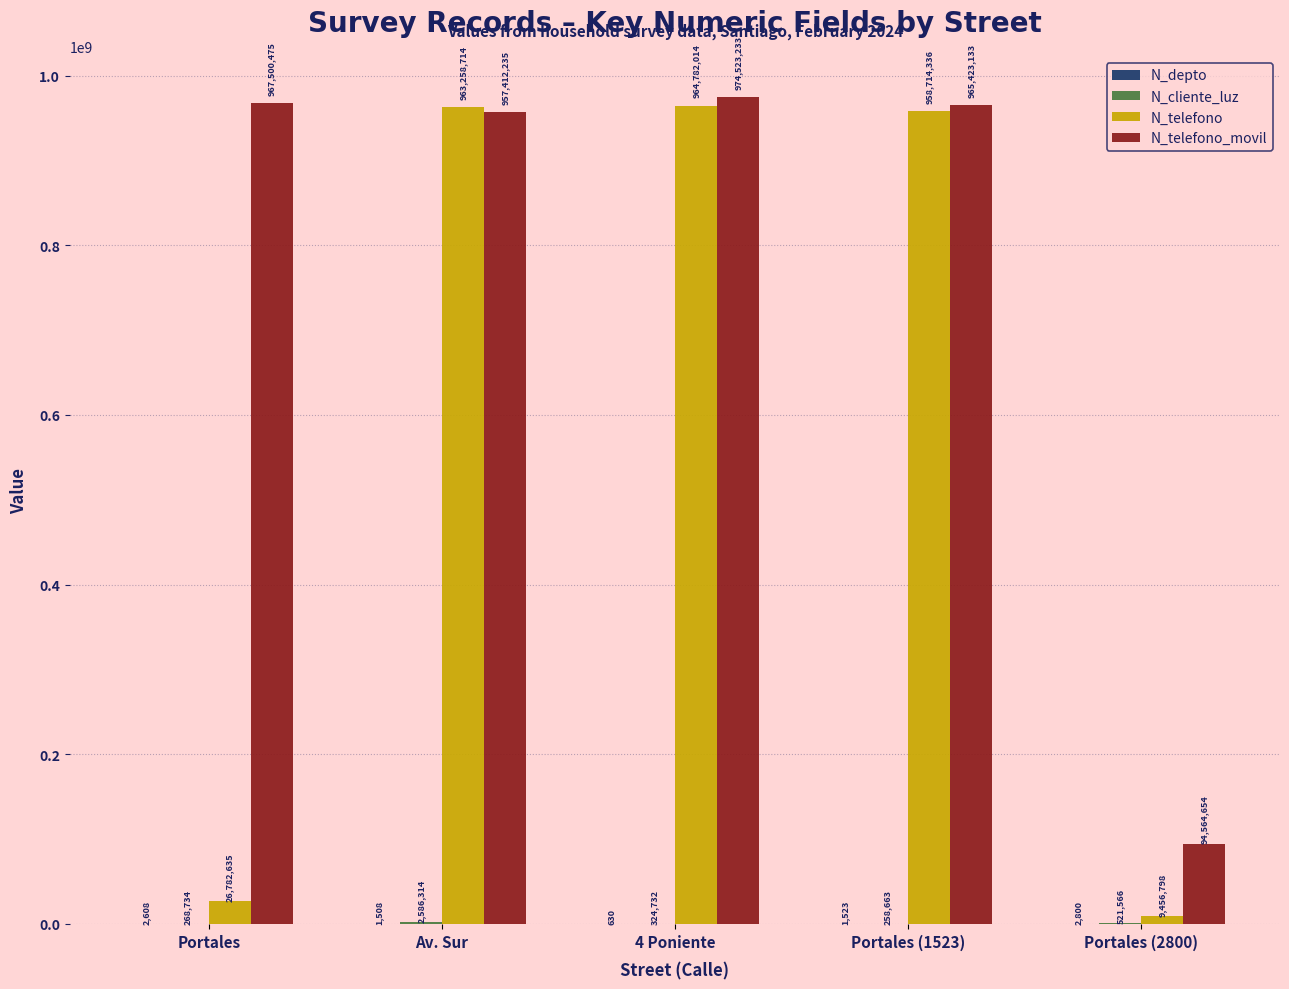

Which category has the highest value across all series?

4 Poniente